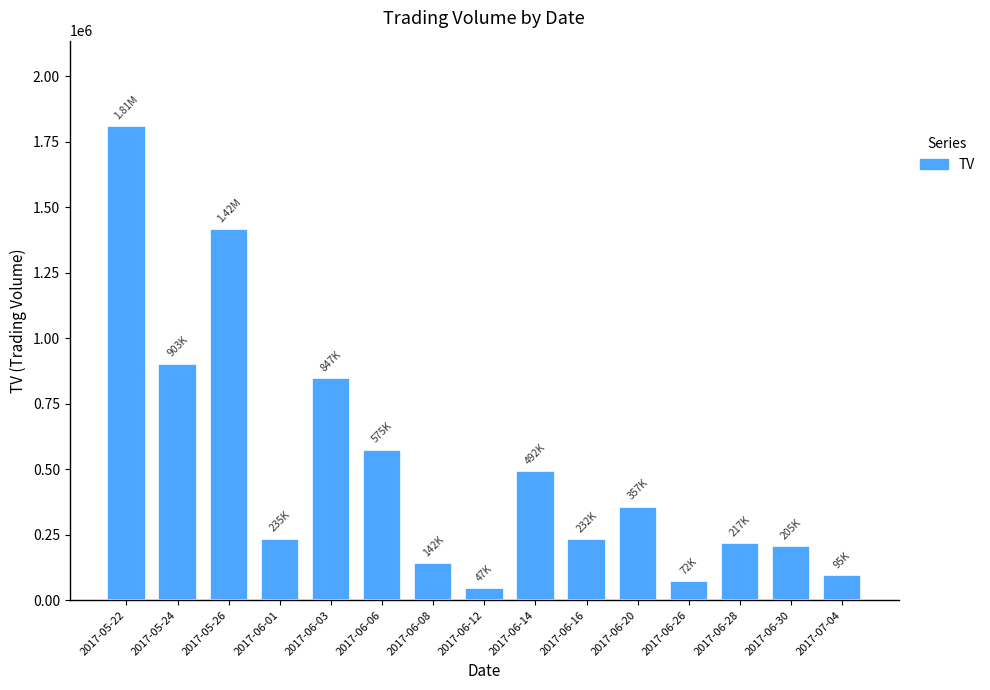

What is the difference between the maximum and minimum values?

1763000